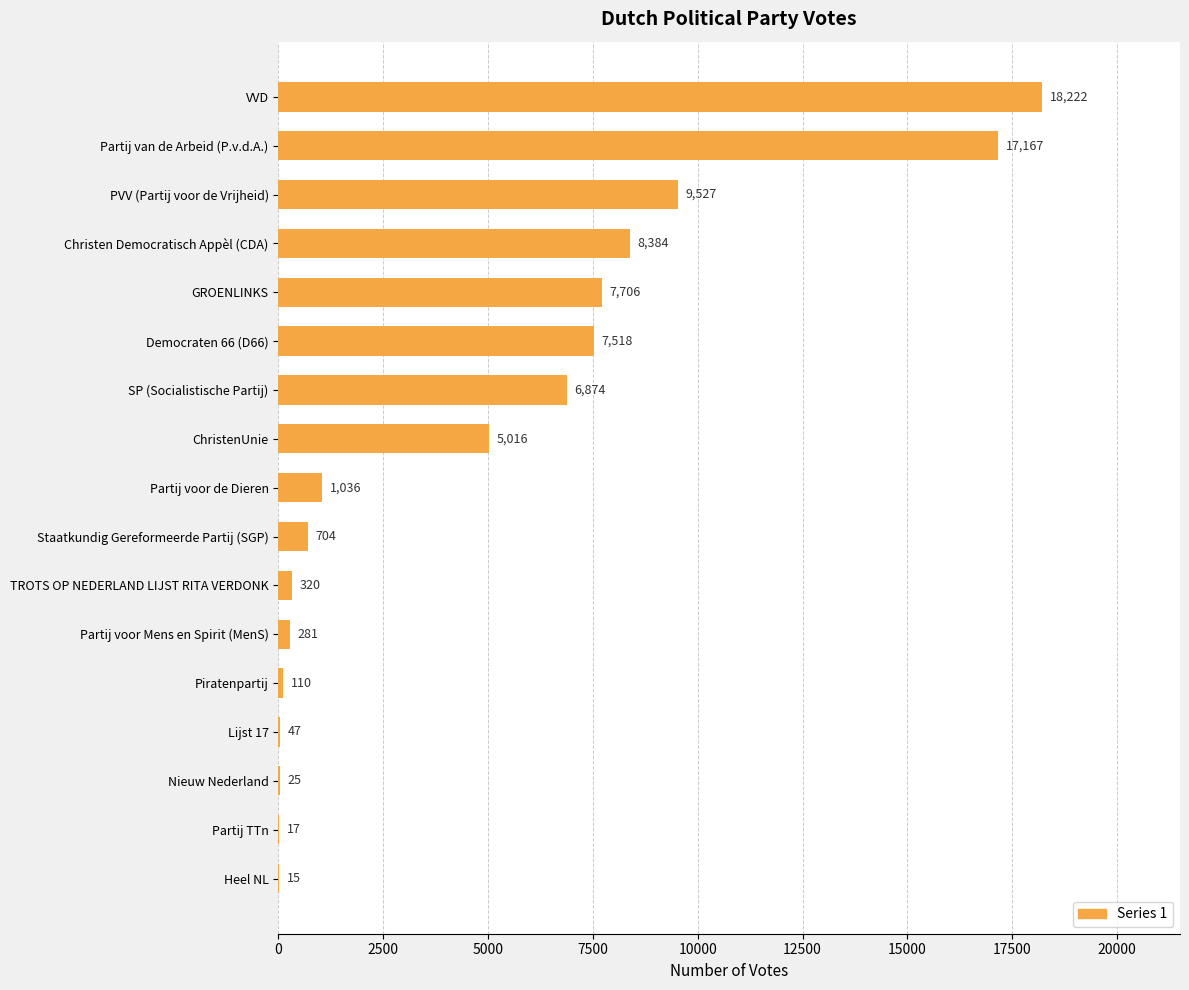

Reading bottom to top, list all the values displayed in this chart.

Heel NL=15	Partij TTn=17	Nieuw Nederland=25	Lijst 17=47	Piratenpartij=110	Partij voor Mens en Spirit (MenS)=281	TROTS OP NEDERLAND LIJST RITA VERDONK=320	Staatkundig Gereformeerde Partij (SGP)=704	Partij voor de Dieren=1036	ChristenUnie=5016	SP (Socialistische Partij)=6874	Democraten 66 (D66)=7518	GROENLINKS=7706	Christen Democratisch Appèl (CDA)=8384	PVV (Partij voor de Vrijheid)=9527	Partij van de Arbeid (P.v.d.A.)=17167	VVD=18222